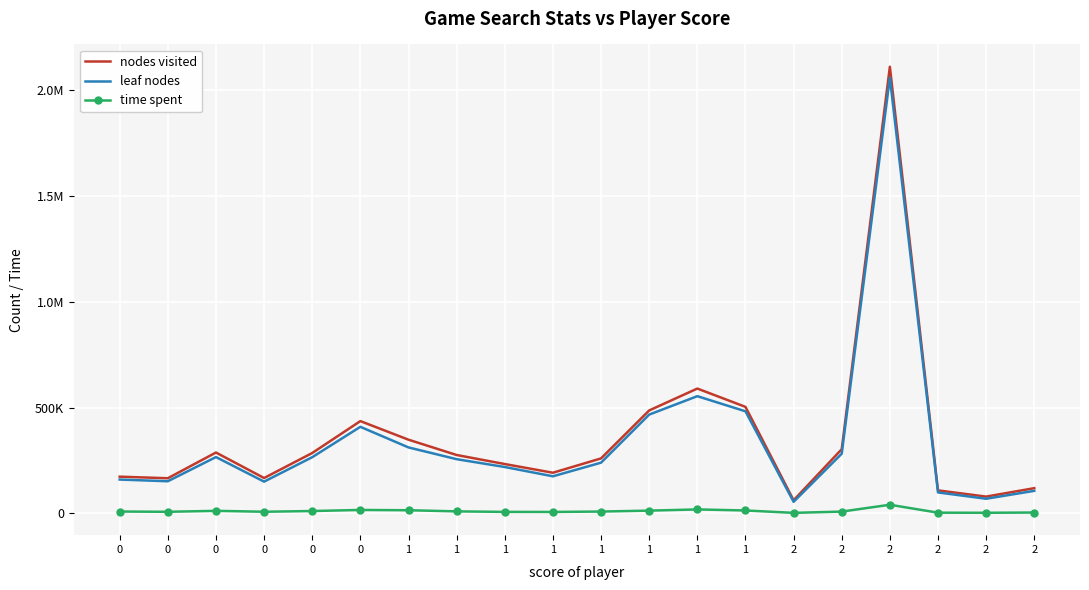

What is the difference between the maximum and minimum values in the time spent series?

38351